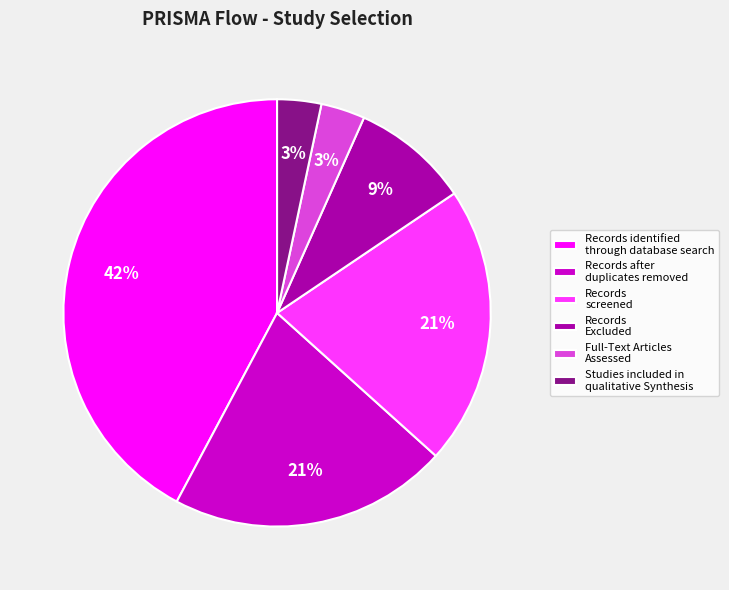

Which has a higher value, Records after duplicates removed or Records identified through database search?

Records identified through database search